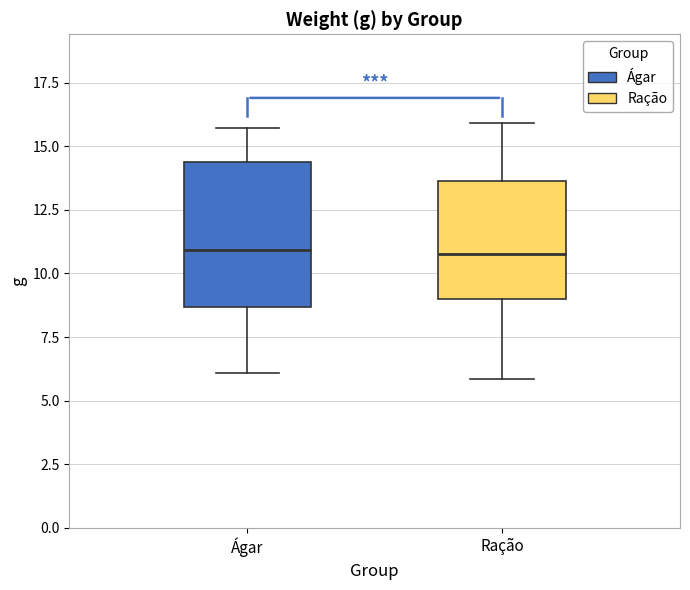

Reading left to right, transcribe this box plot: for each box, give where its median line is, the range the box spans, and where its two whiskers end, as read against the y-axis. The values are not printed on the chart, so give them approximately, as read against the axis.

Ágar: median 11.0, box 8.5 to 14.5, whiskers 6.0 to 15.5
Ração: median 11.0, box 9.0 to 13.5, whiskers 6.0 to 16.0